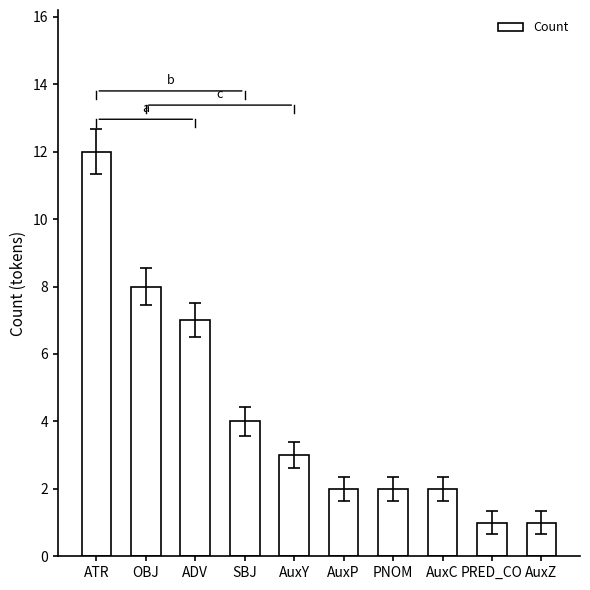

What is the difference between the maximum and minimum values?

11